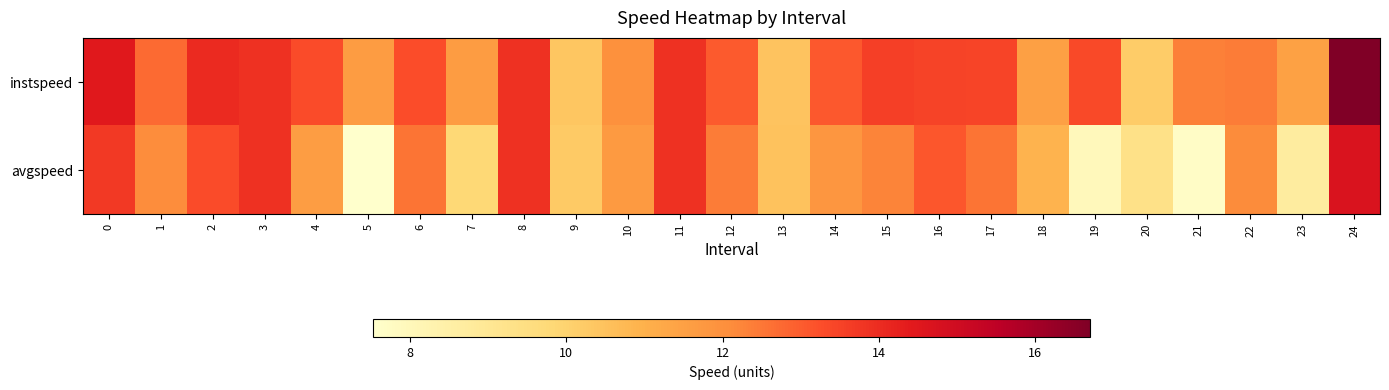

Reading left to right, what are all the values shown in this chart?

instspeed: 0=14.4	1=12.7	2=14.1	3=13.9	4=13.3	5=11.6	6=13.3	7=11.6	8=13.9	9=10.4	10=12.0	11=13.9	12=13.0	13=10.5	14=13.1	15=13.6	16=13.5	17=13.4	18=11.5	19=13.4	20=10.2	21=12.3	22=12.4	23=11.5	24=16.7
avgspeed: 0=13.7	1=12.1	2=13.3	3=13.9	4=11.6	5=7.5	6=12.6	7=9.8	8=13.9	9=10.3	10=11.7	11=13.9	12=12.4	13=10.5	14=11.8	15=12.3	16=13.1	17=12.6	18=10.9	19=8.0	20=9.3	21=7.7	22=12.1	23=8.7	24=14.7